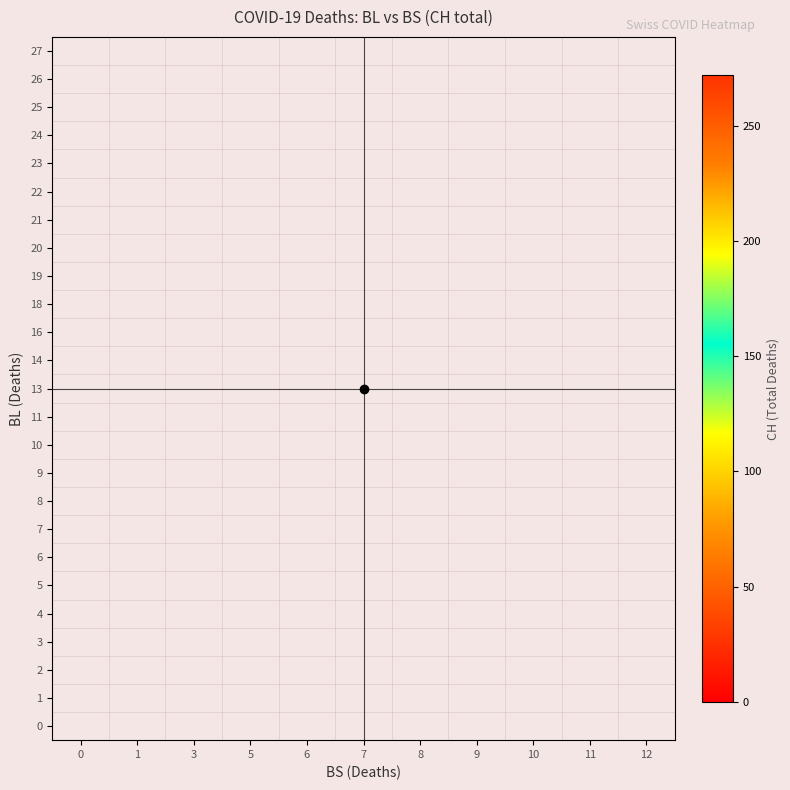

Between 6 and 1, which is larger?

1